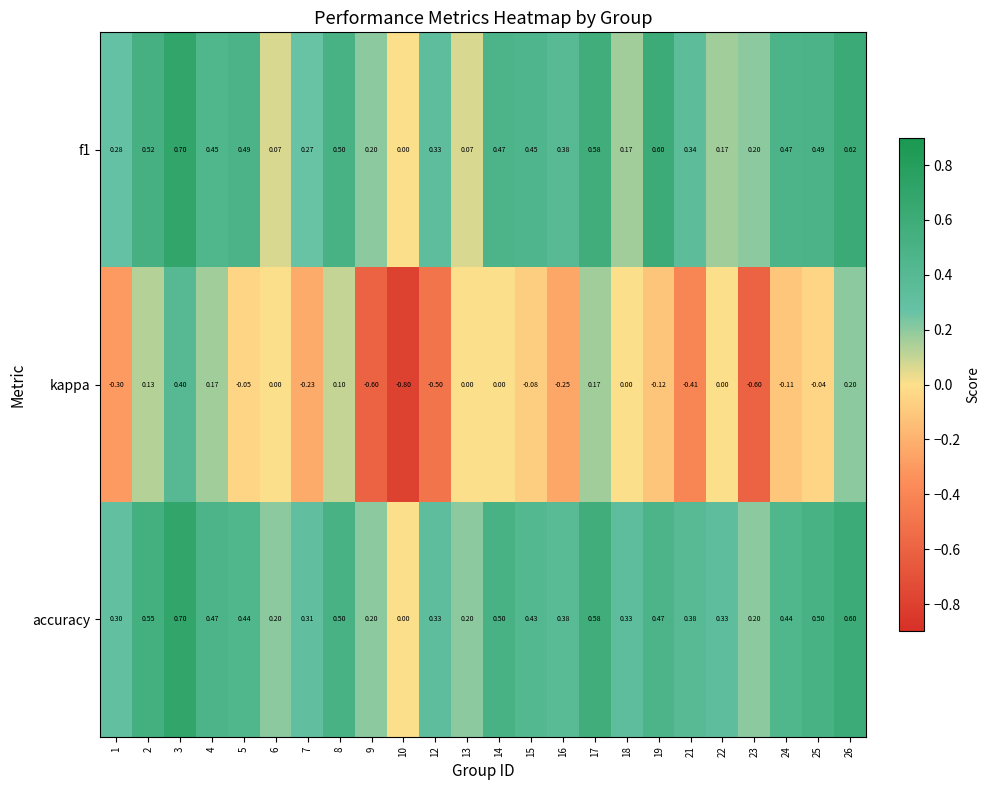

Which series has the widest spread of values?

kappa